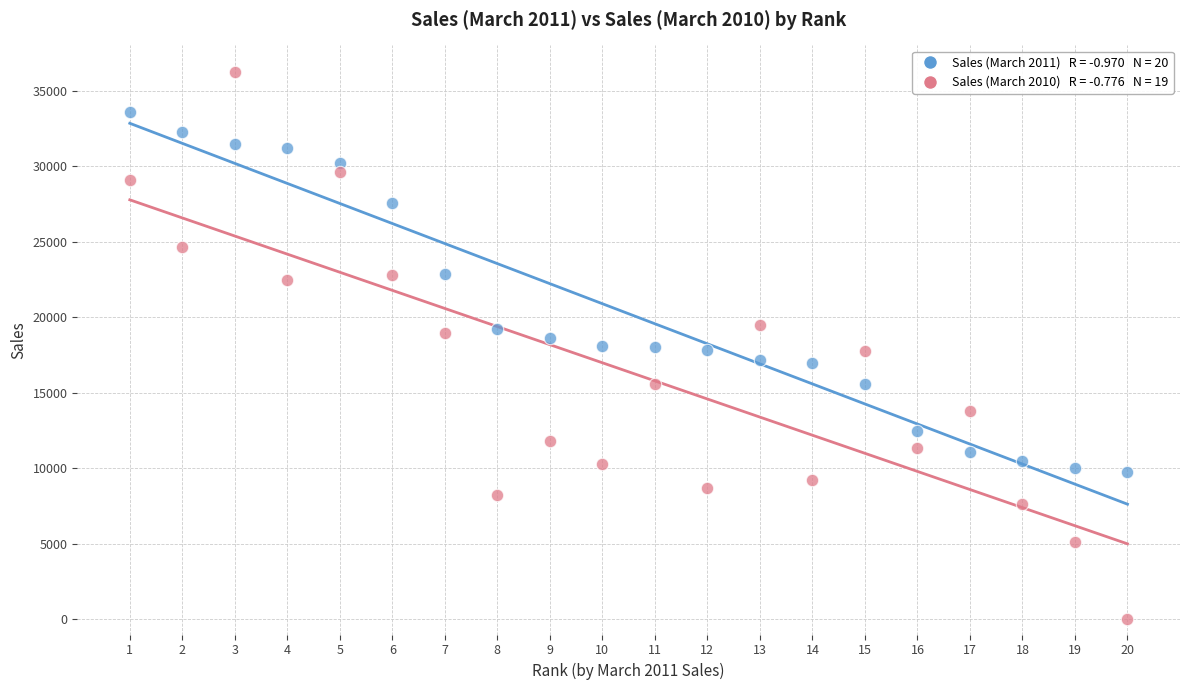

Across all data points, what is the range of Y values (max minus min)?

36251